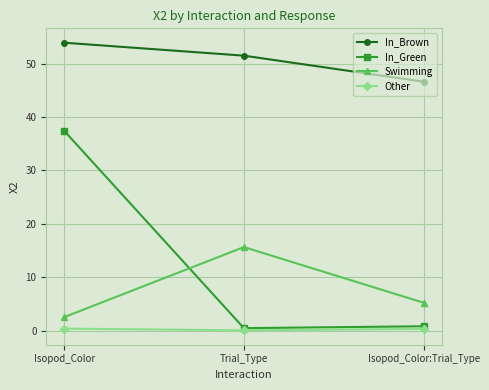

What are all the series names shown in the legend?

In_Brown, In_Green, Swimming, Other